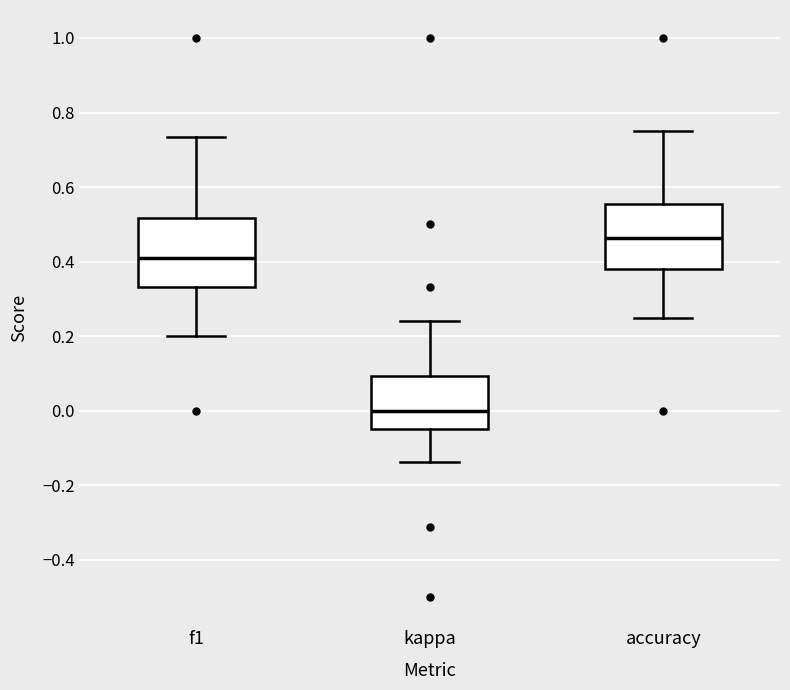

Reading left to right, transcribe this box plot: for each box, give where its median line is, the range the box spans, and where its two whiskers end, as read against the y-axis. The values are not printed on the chart, so give them approximately, as read against the axis.

f1: median 0.42, box 0.34 to 0.52, whiskers 0.20 to 0.74
kappa: median 0.00, box -0.04 to 0.10, whiskers -0.14 to 0.24
accuracy: median 0.46, box 0.38 to 0.56, whiskers 0.26 to 0.76